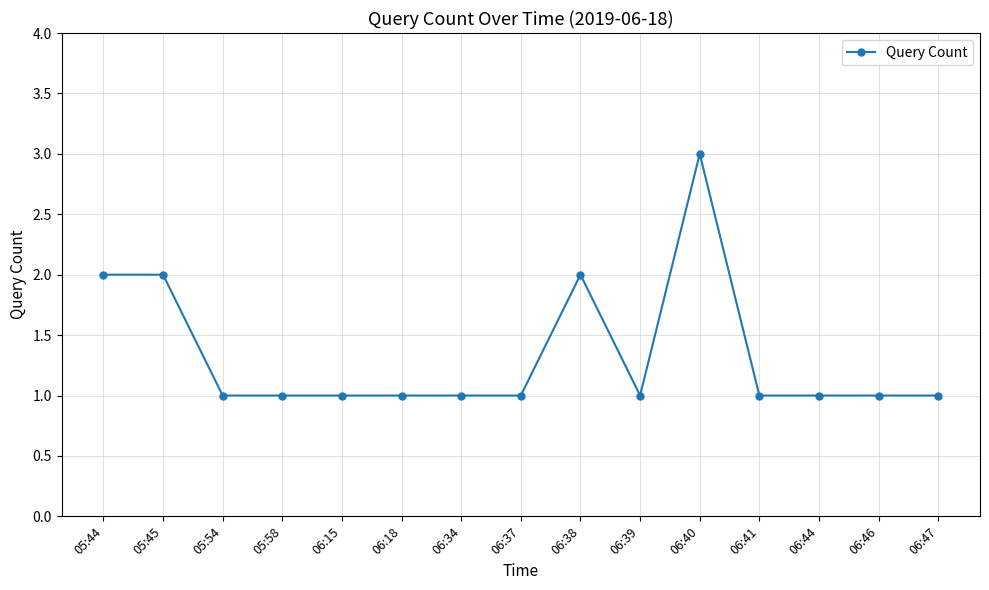

Reading left to right, extract all data points from this chart.

2	2	1	1	1	1	1	1	2	1	3	1	1	1	1